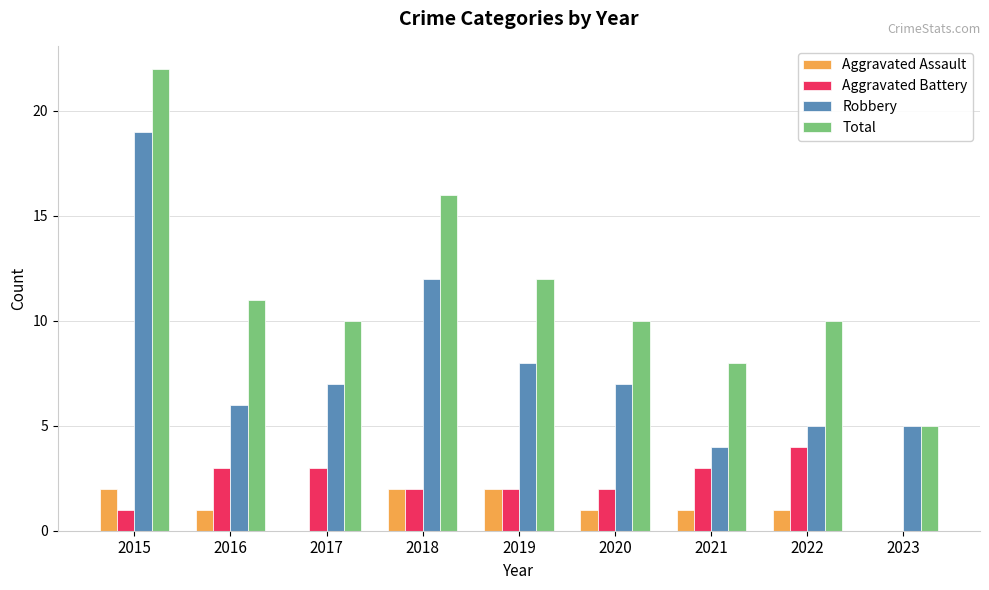

What value does the Total series have at 2022, to the nearest 5?

10